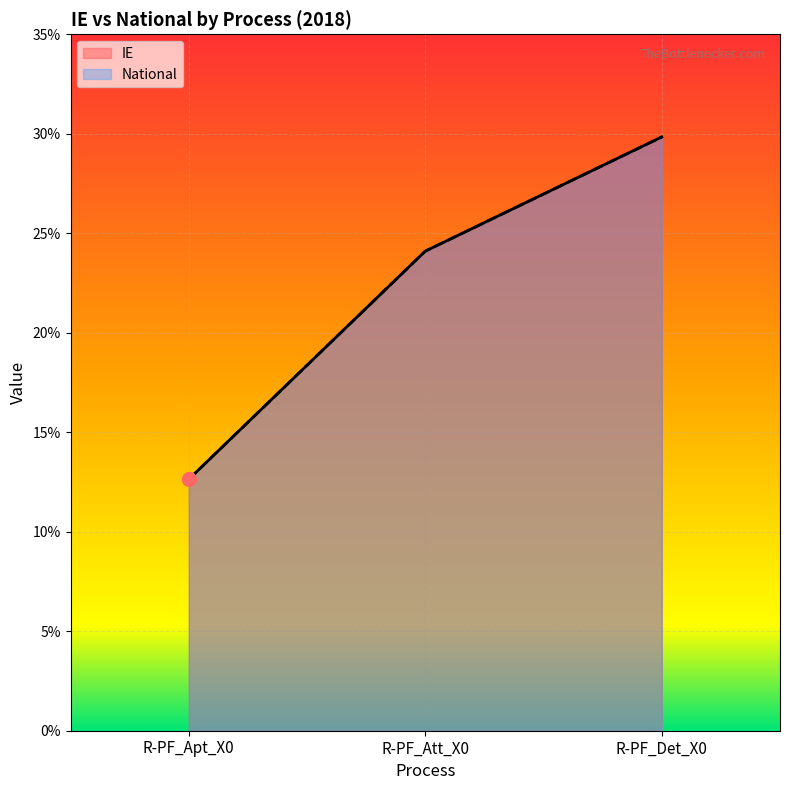

What is the sum of the National values at R-PF_Att_X0 and R-PF_Apt_X0?

0.4